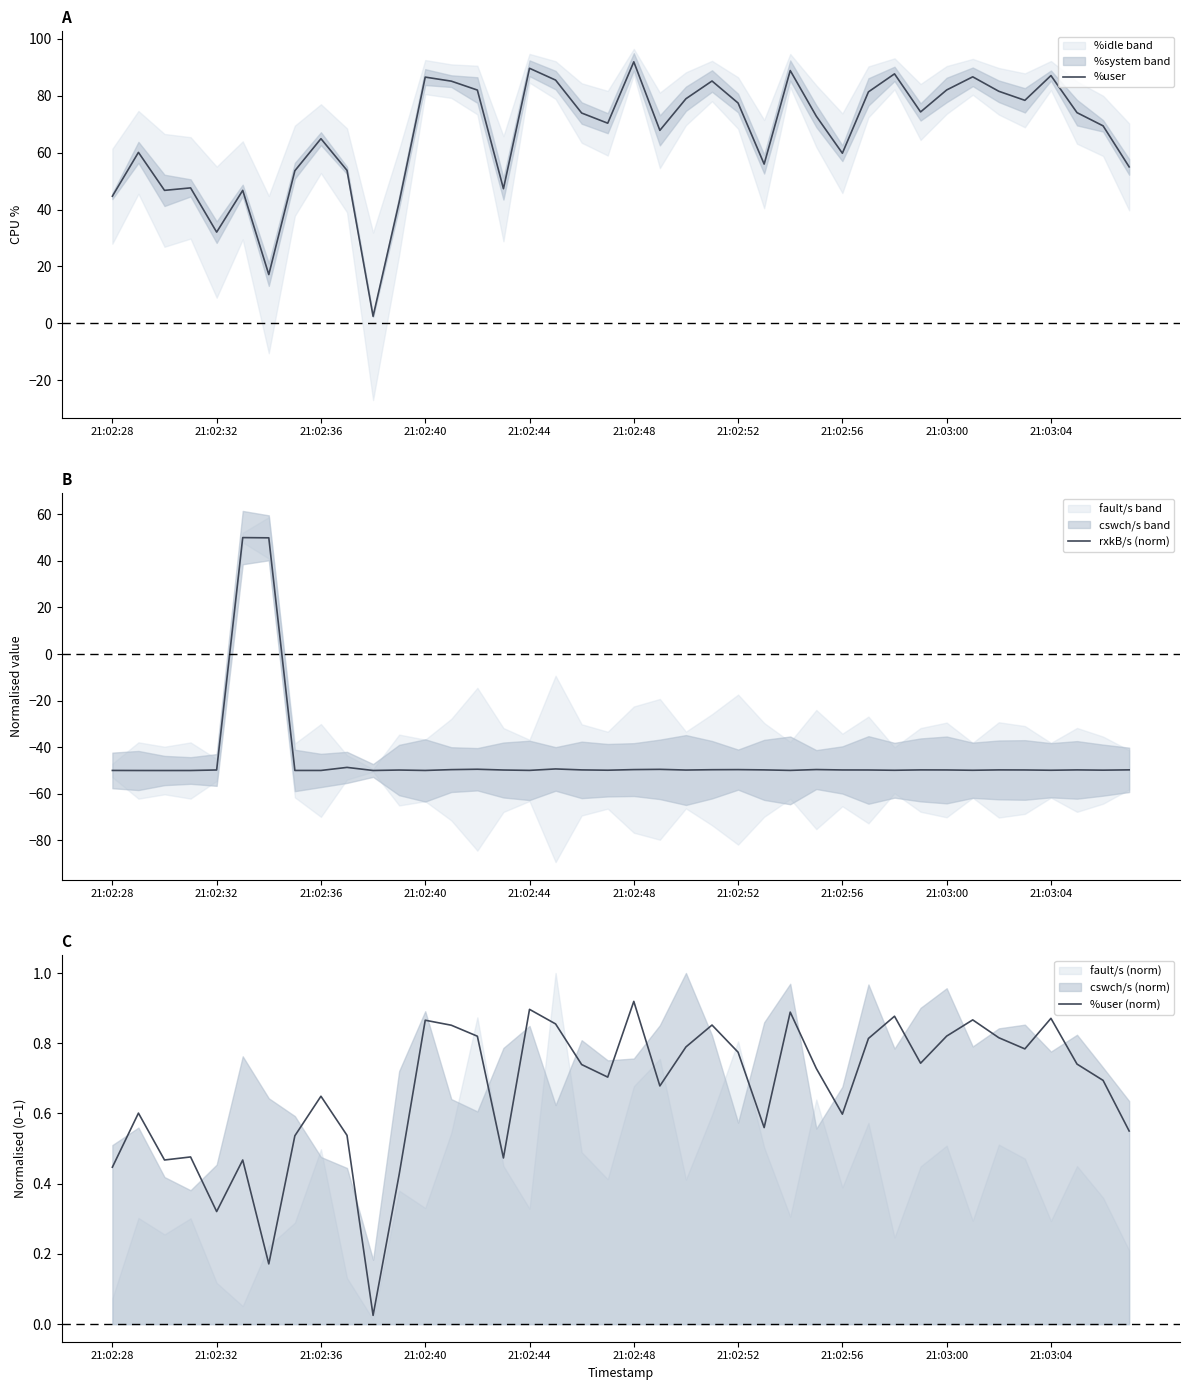

What is the lowest value of the rxkB/s (norm) series?

-50.0